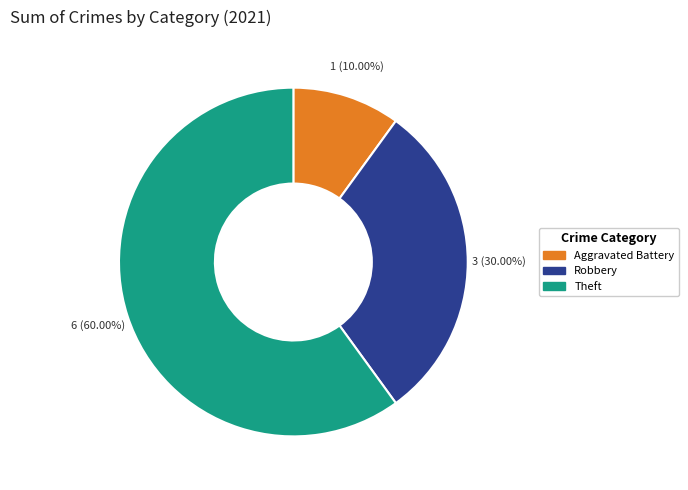

Which category has the biggest portion of the pie?

Theft